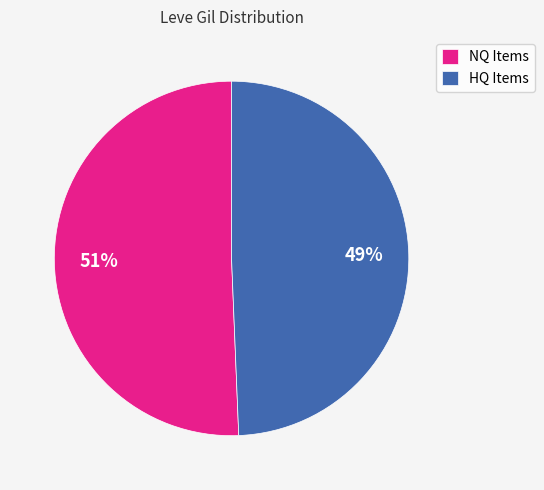

To the nearest percent, what portion does NQ Items represent?

51%